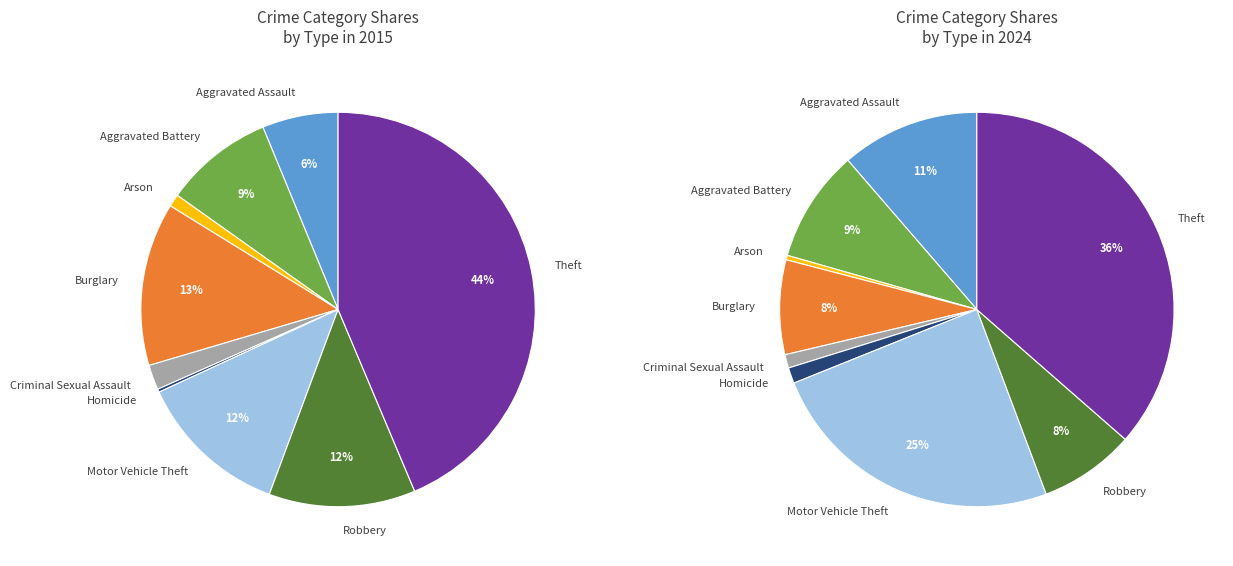

True or false: Burglary accounts for 13% of the total.

True